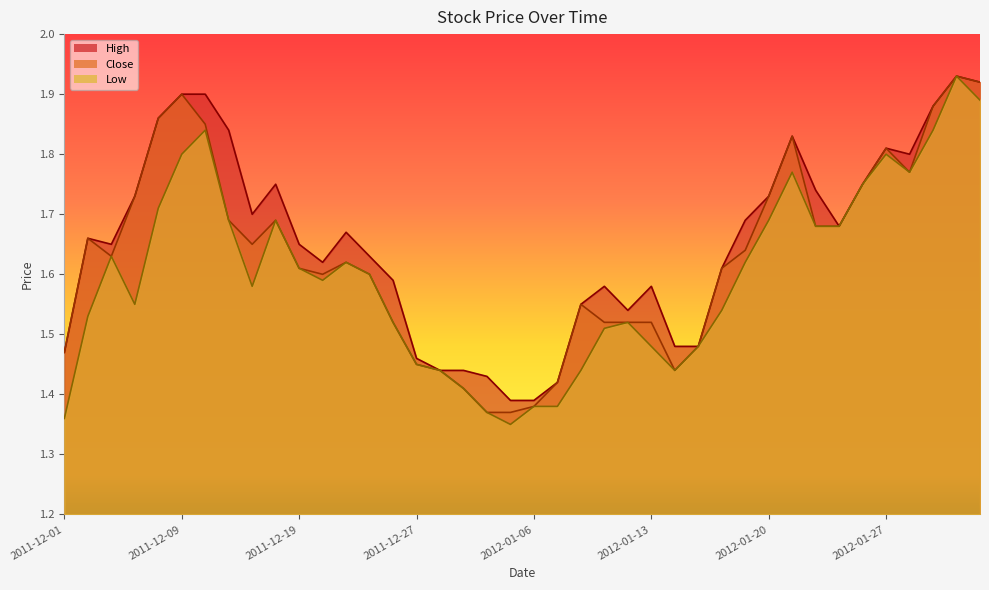

What is the approximate value of Close at 2011-12-14?

1.7